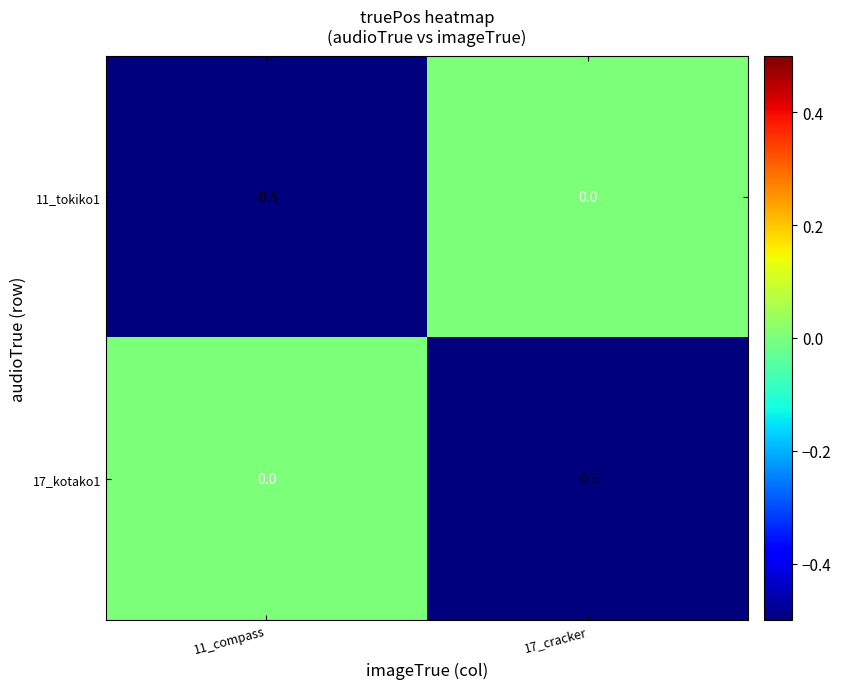

The value of 11_tokiko1 at 11_compass is -0.3. True or false?

False